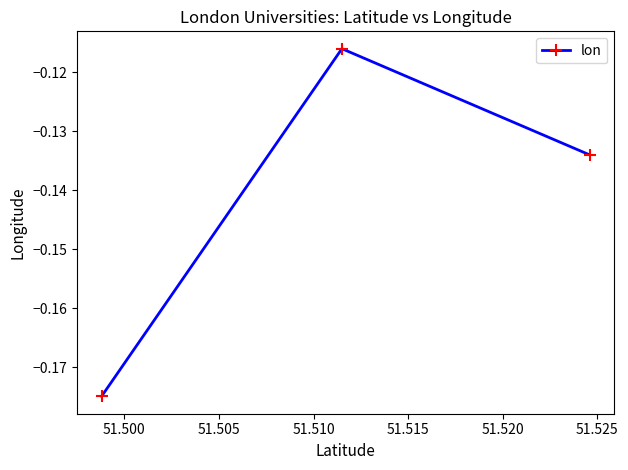

What is the sum of the values at 51.505 and 51.500?

-0.3